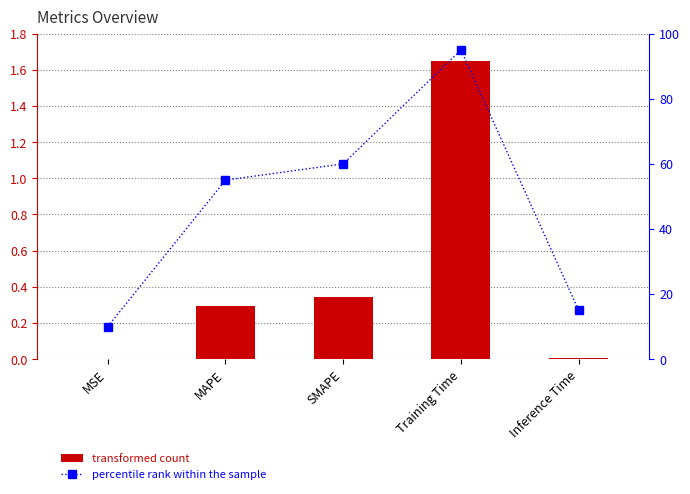

At which label is col_1 closest to 0?

MSE